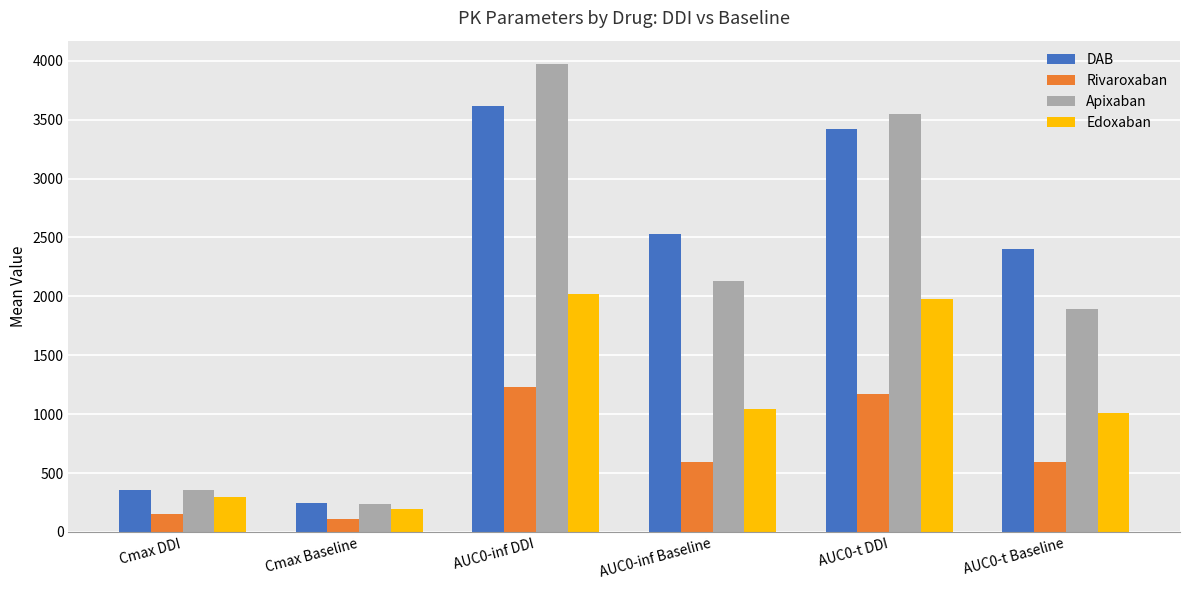

Is the value of Rivaroxaban at AUC0-inf Baseline greater than the value of Edoxaban at AUC0-t DDI?

No